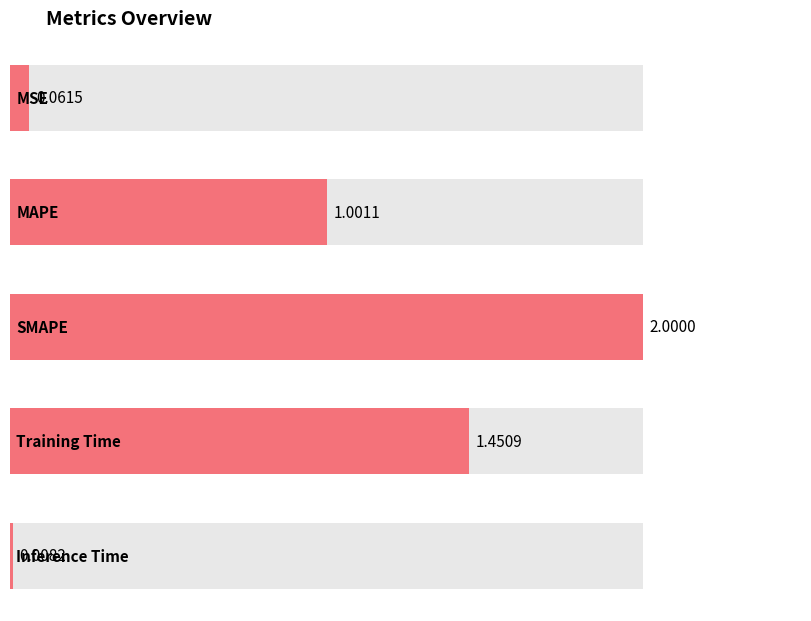

Reading left to right, transcribe all the data shown in this chart.

0.1	1.0	2.0	1.5	0.0